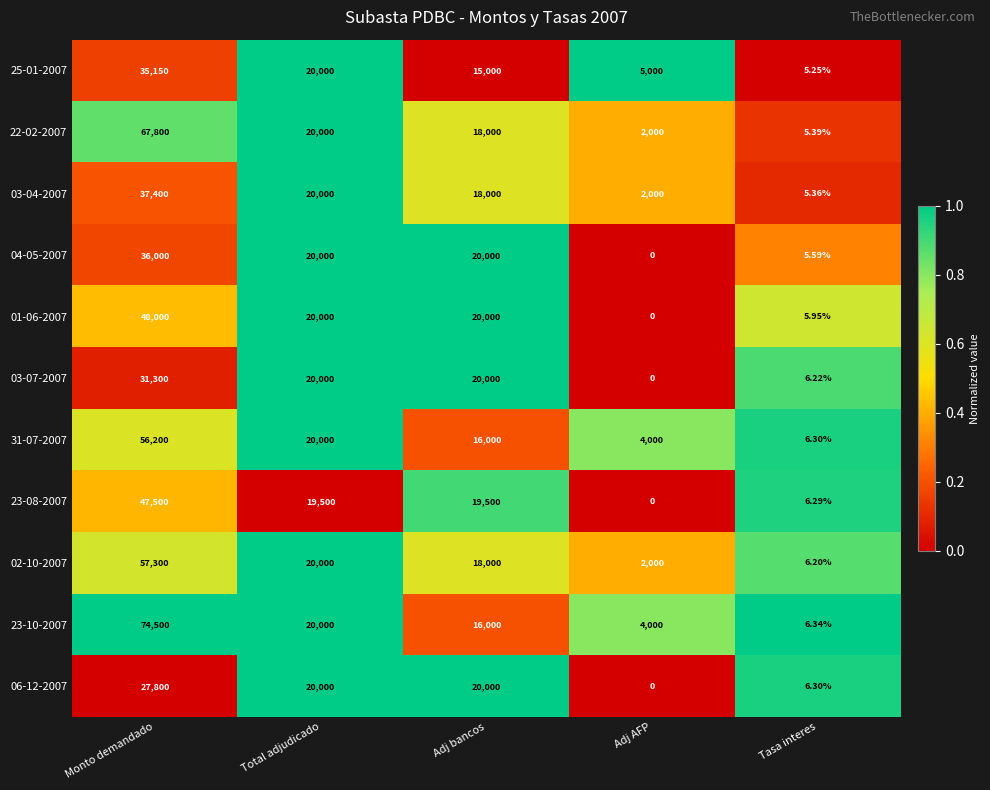

Count the number of categories in the chart.

5